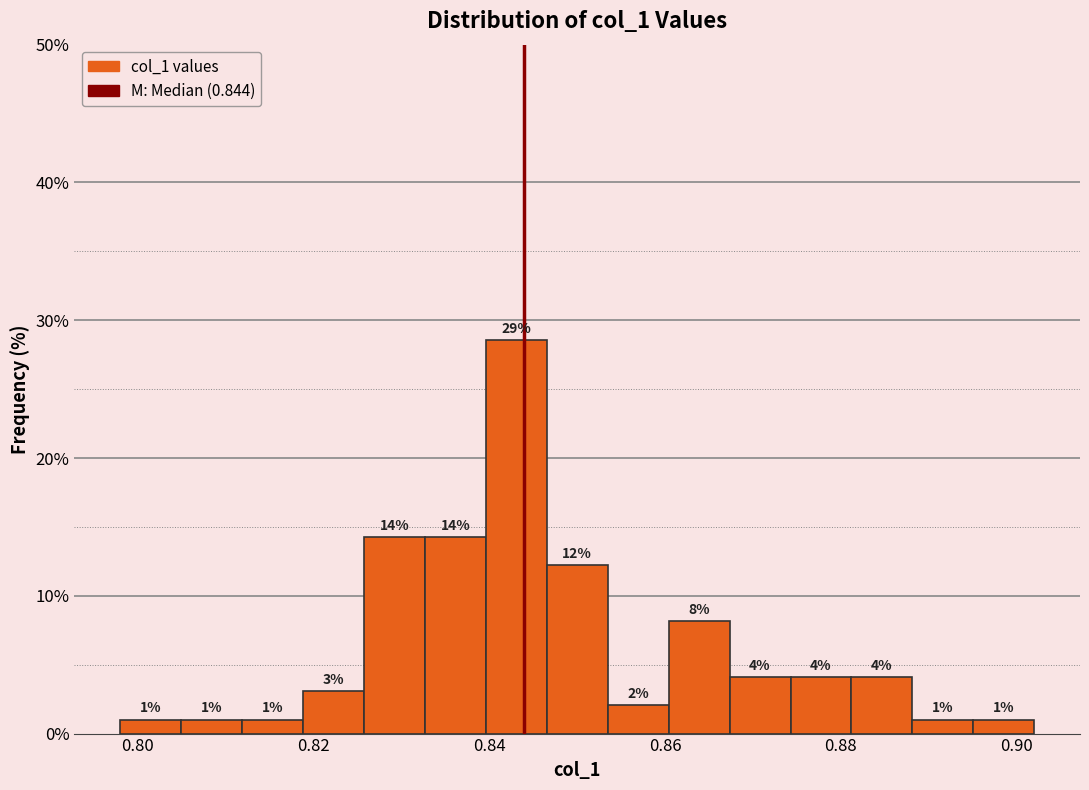

Read against the x-axis, roughly where is the centre of the tallest bar?

0.844